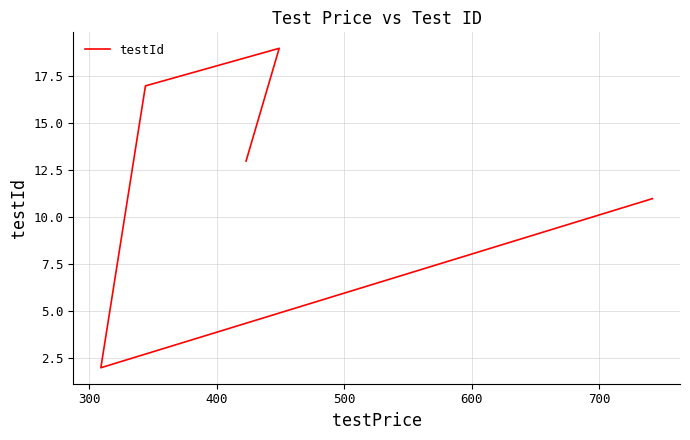

True or false: the data shows 7 at 600.

False